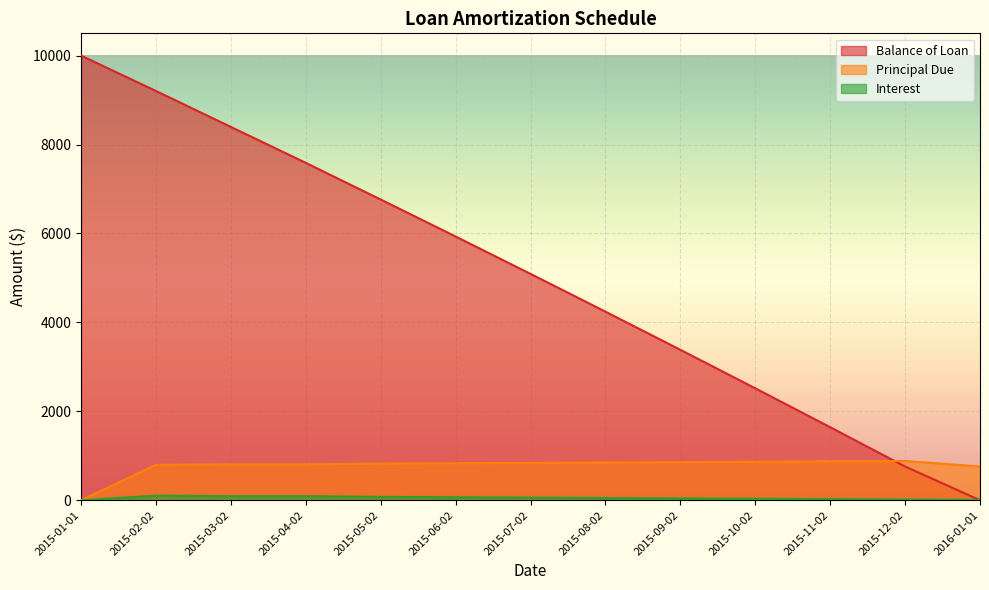

True or false: Balance of Loan has more than 1 interior local peaks.

False